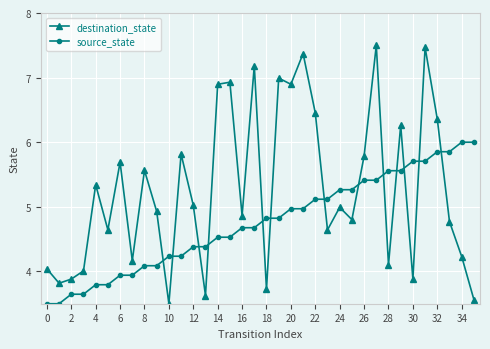

How many values in the source_state series are below 4?

8